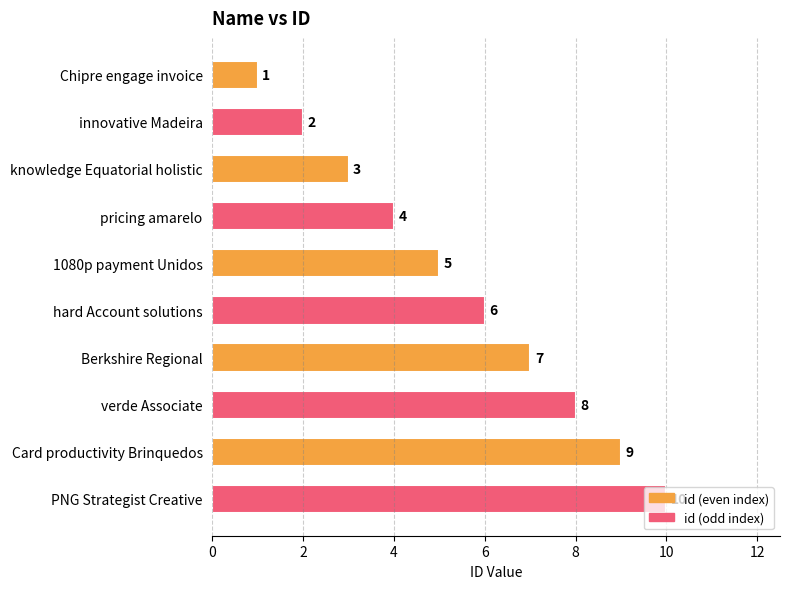

What is the difference between the maximum and minimum values?

9